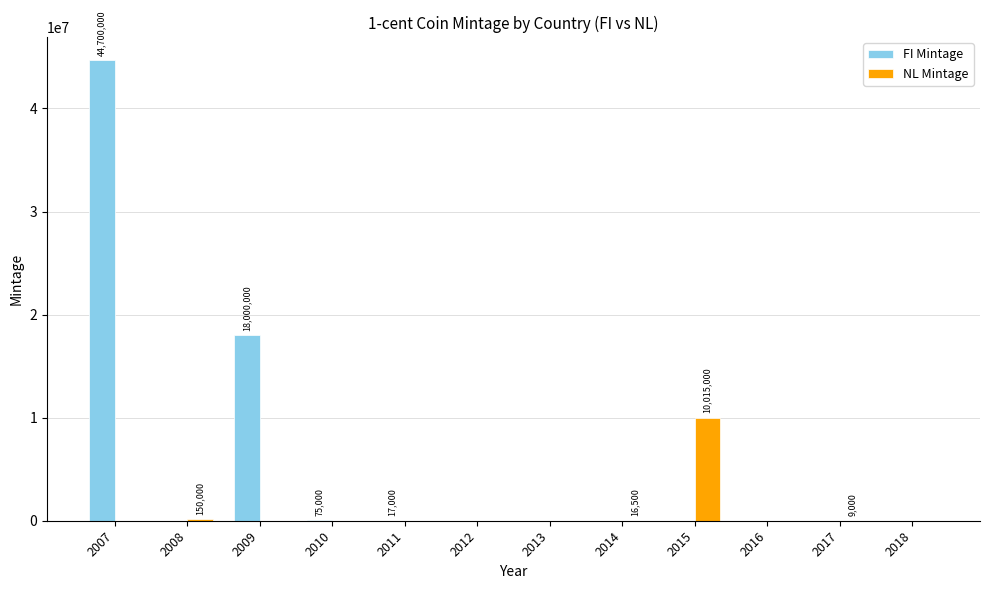

Which series has the largest total across all categories?

FI Mintage